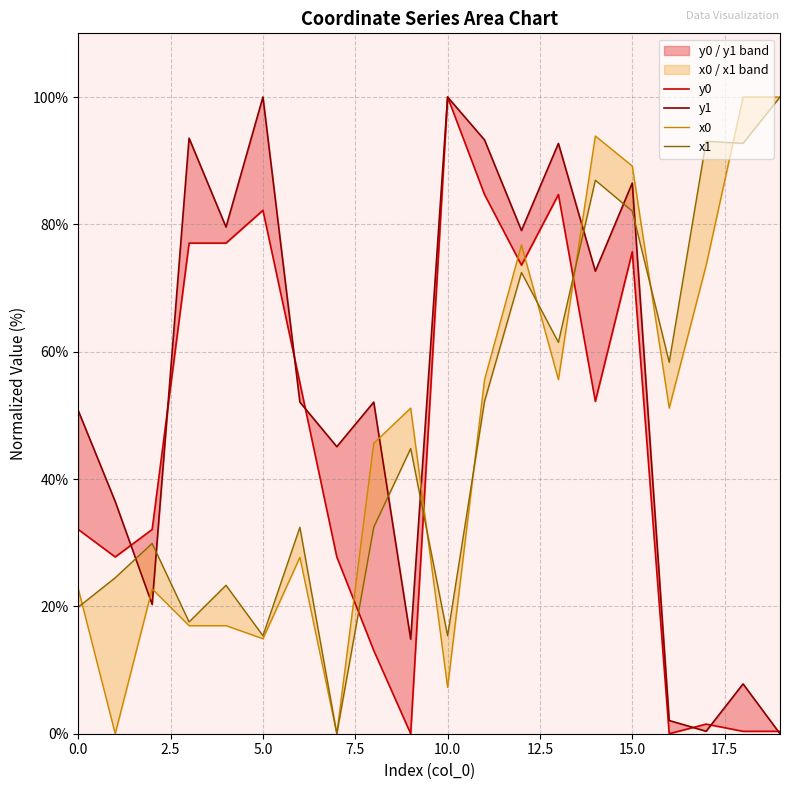

What is the average value of the x0 series?

46.1